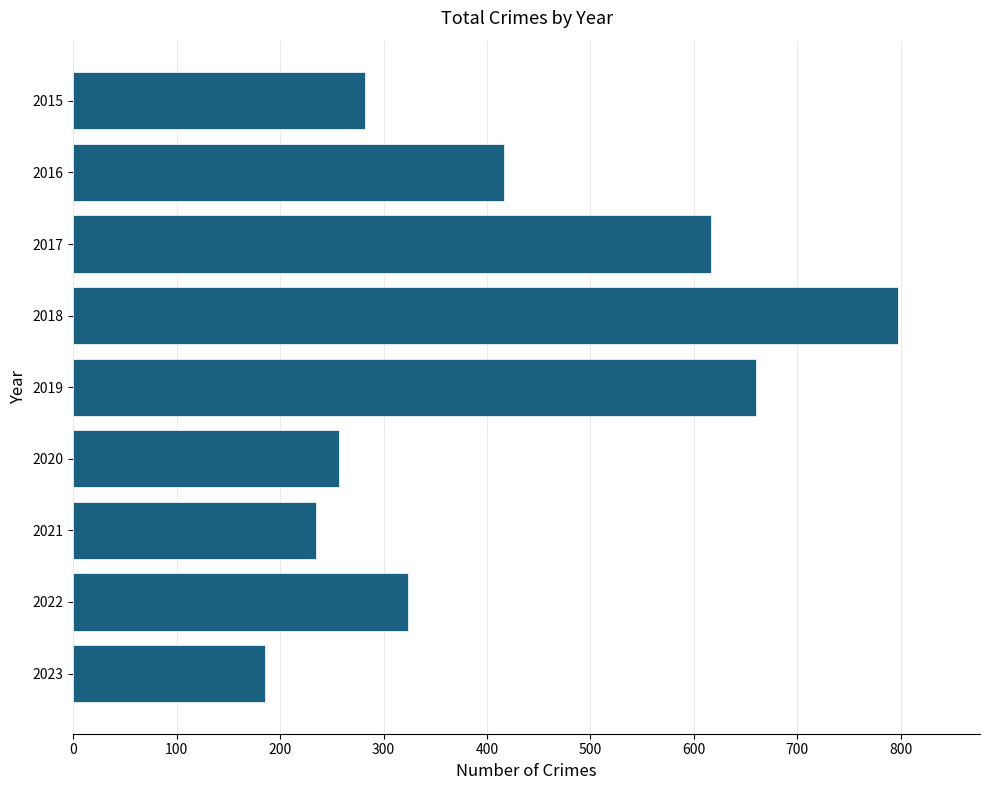

Which has a higher value, 2017 or 2015?

2017